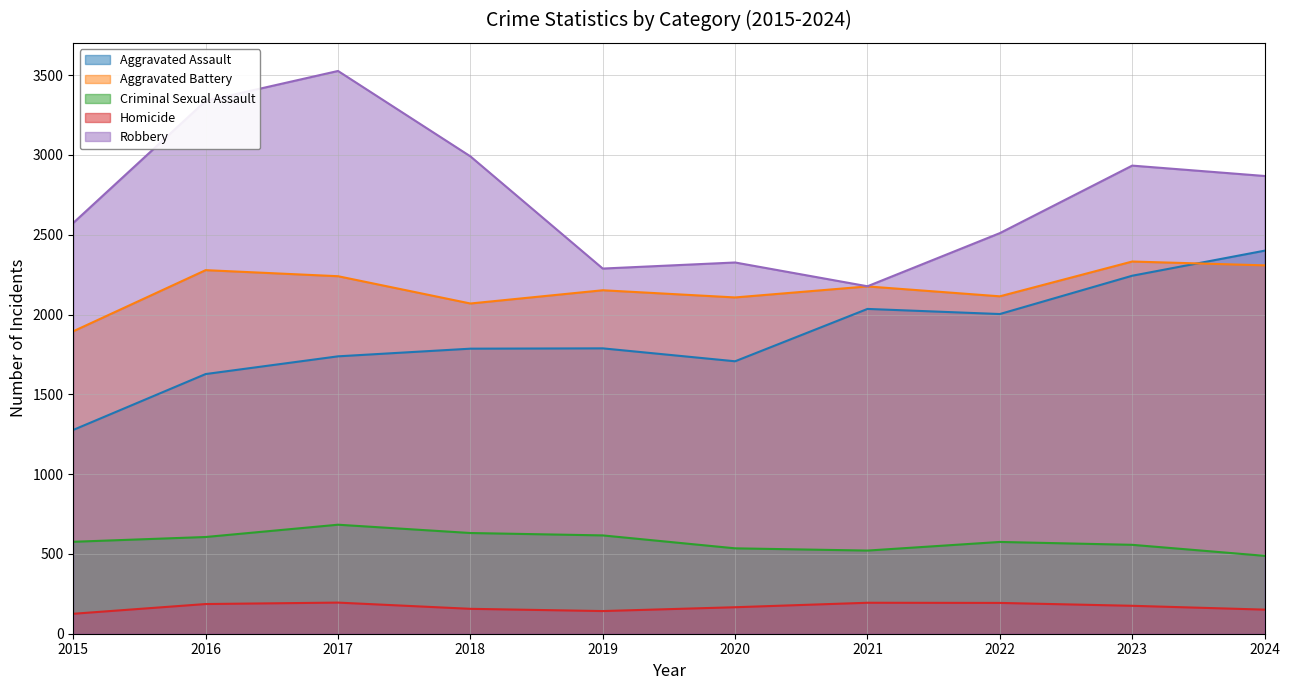

Is it true that Homicide equals 166 at 2020?

True